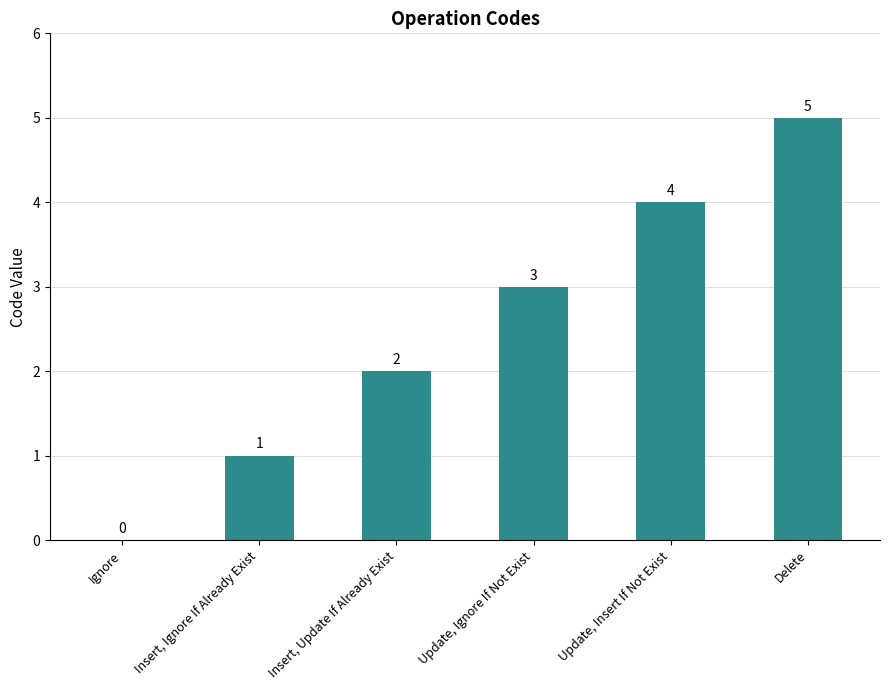

What is the change in value from Update, Ignore If Not Exist to Delete?

+2